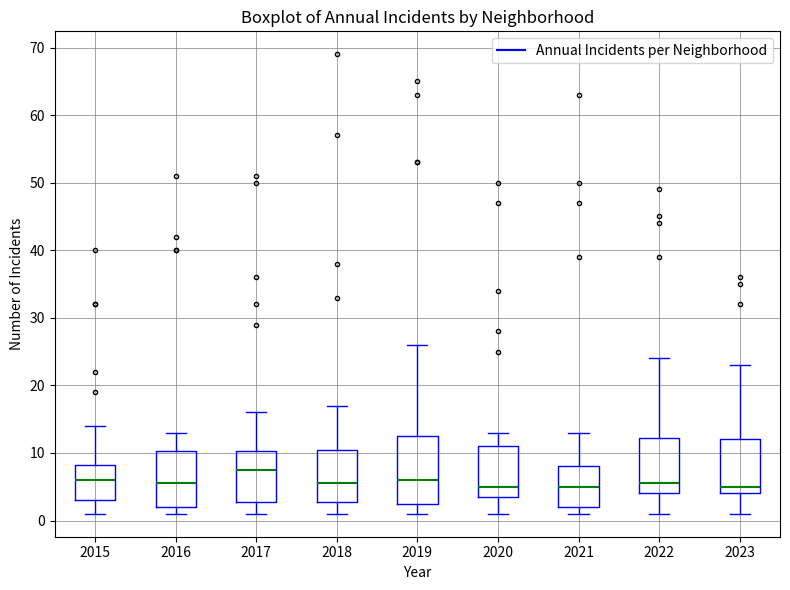

Where is the upper edge of the box at x = 2019 on the y-axis? The values are not printed on the chart, so give them approximately, as read against the axis.

13